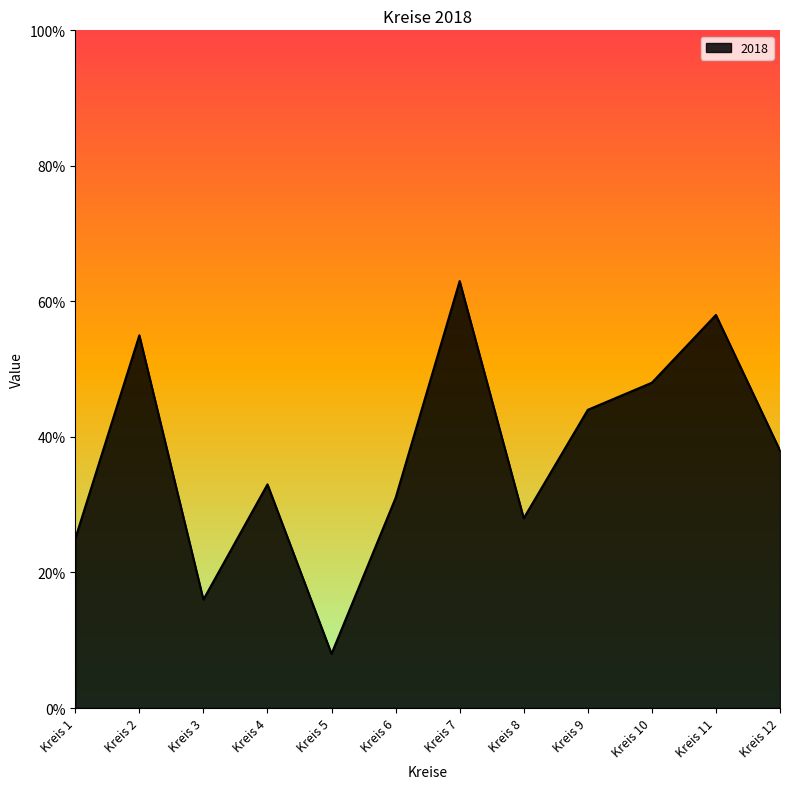

What is the greatest value displayed?

63